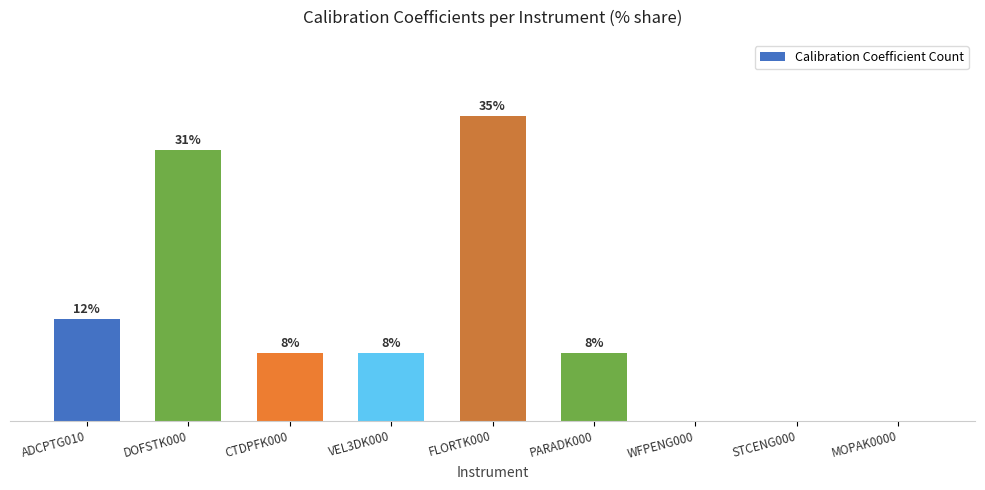

List the labels in order of value, largest first.

FLORTK000, DOFSTK000, ADCPTG010, CTDPFK000, VEL3DK000, PARADK000, WFPENG000, STCENG000, MOPAK0000